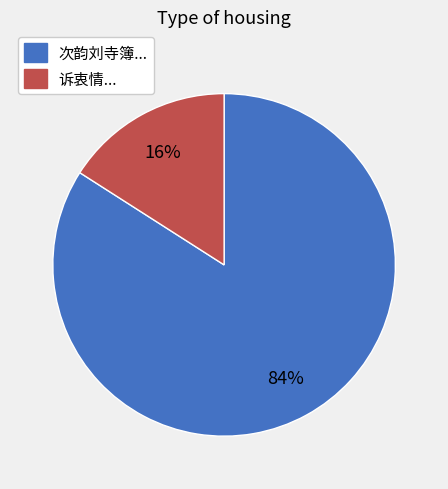

To the nearest percent, what is the difference between the largest and smallest slice percentages?

68%